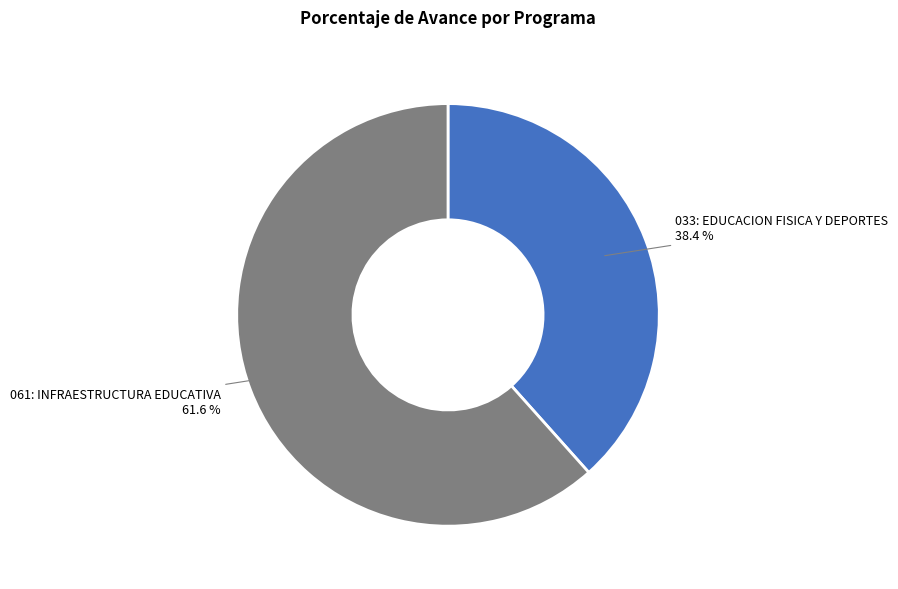

To the nearest percent, what percentage of the pie is 061: INFRAESTRUCTURA EDUCATIVA?

62%